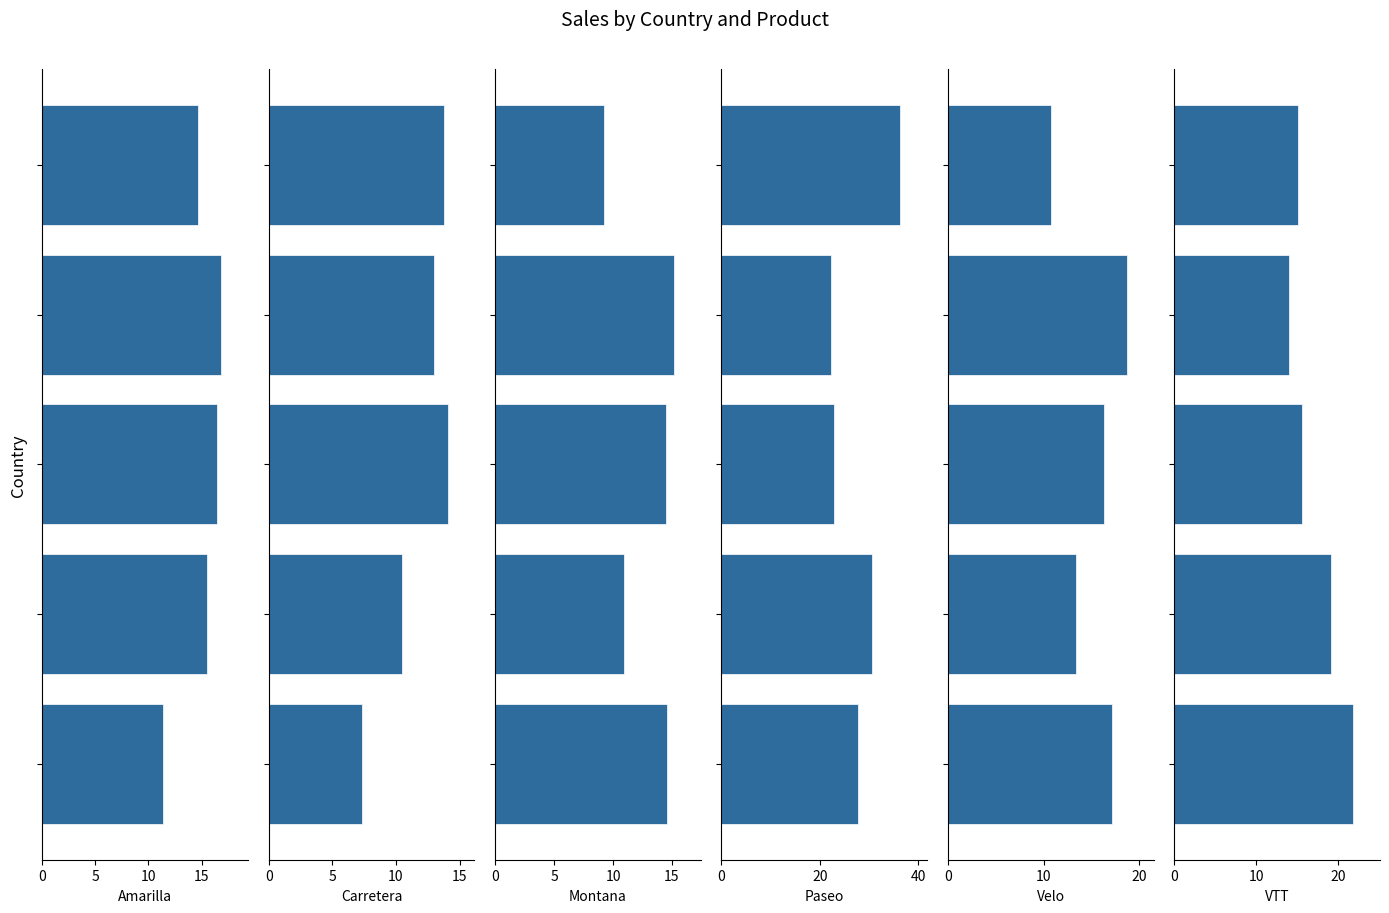

What is the value of the Velo bar at the 3rd from the left?

16.3